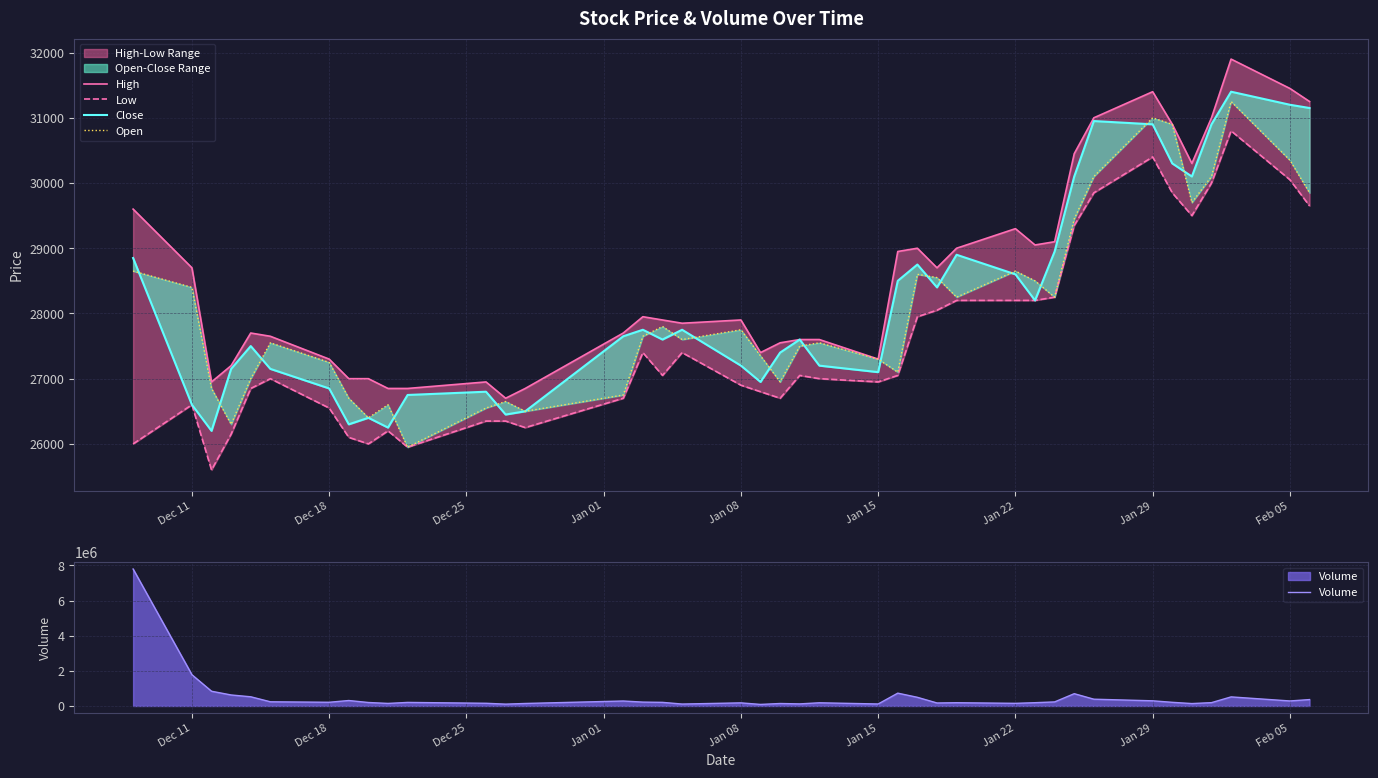

What is the maximum value for Volume?

7793658